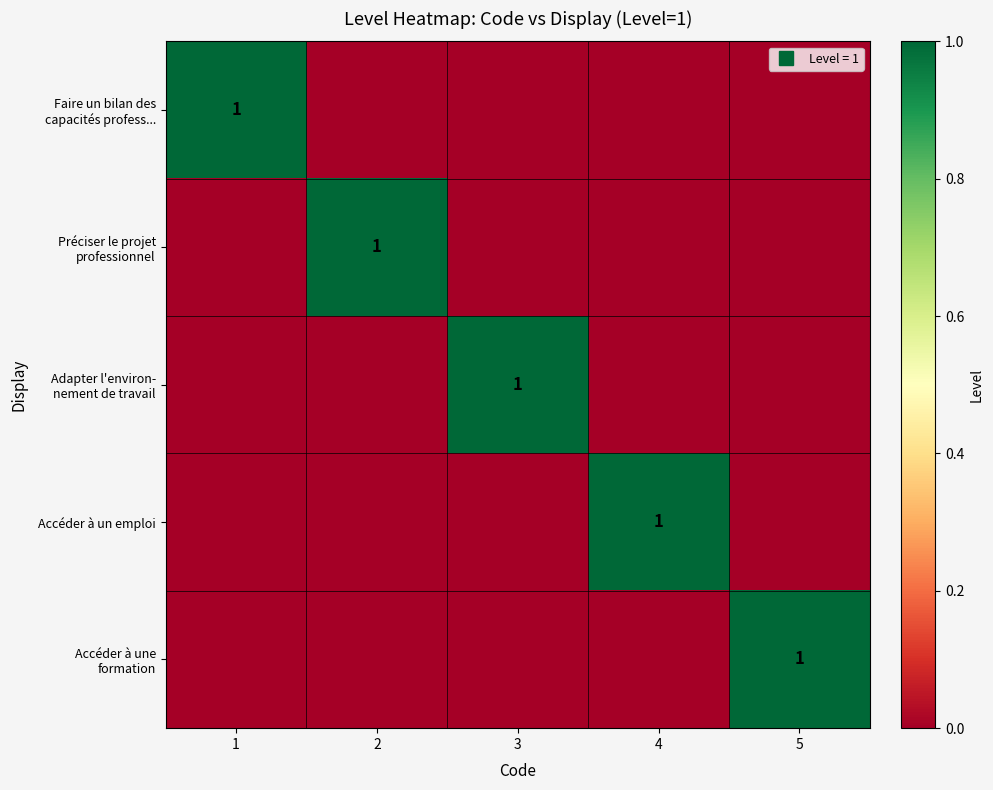

What is the difference between the maximum and minimum values in the Faire un bilan des capacités profess... series?

1